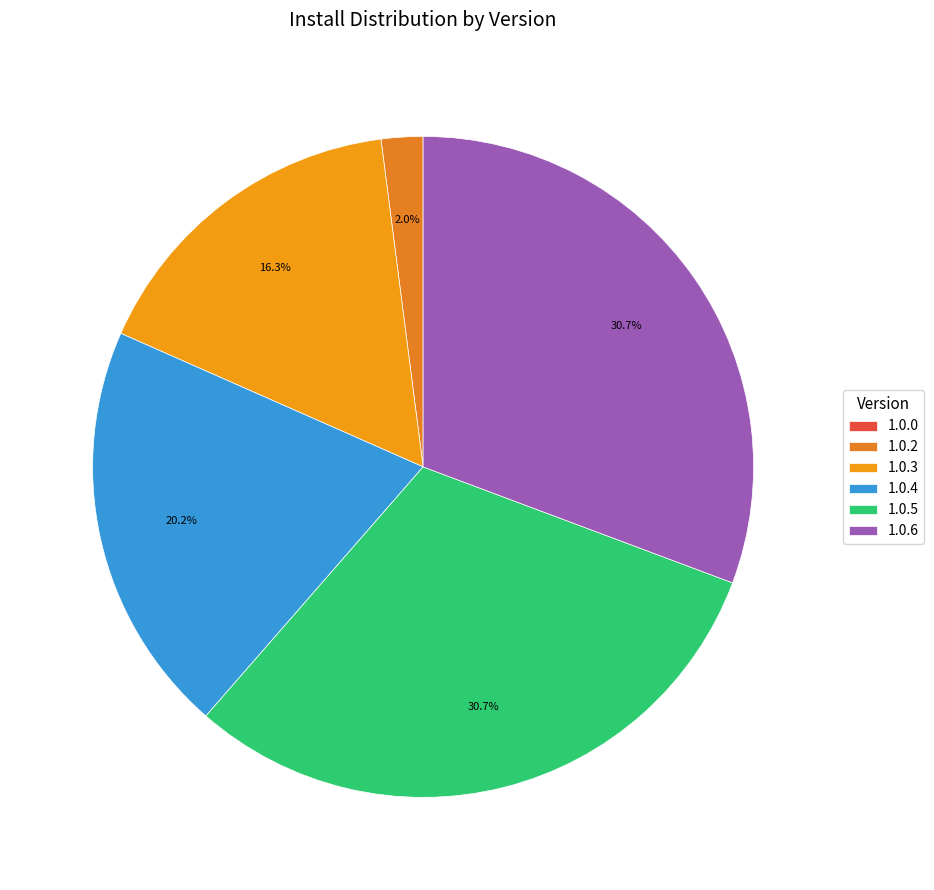

True or false: 1.0.5 accounts for 23% of the total.

False